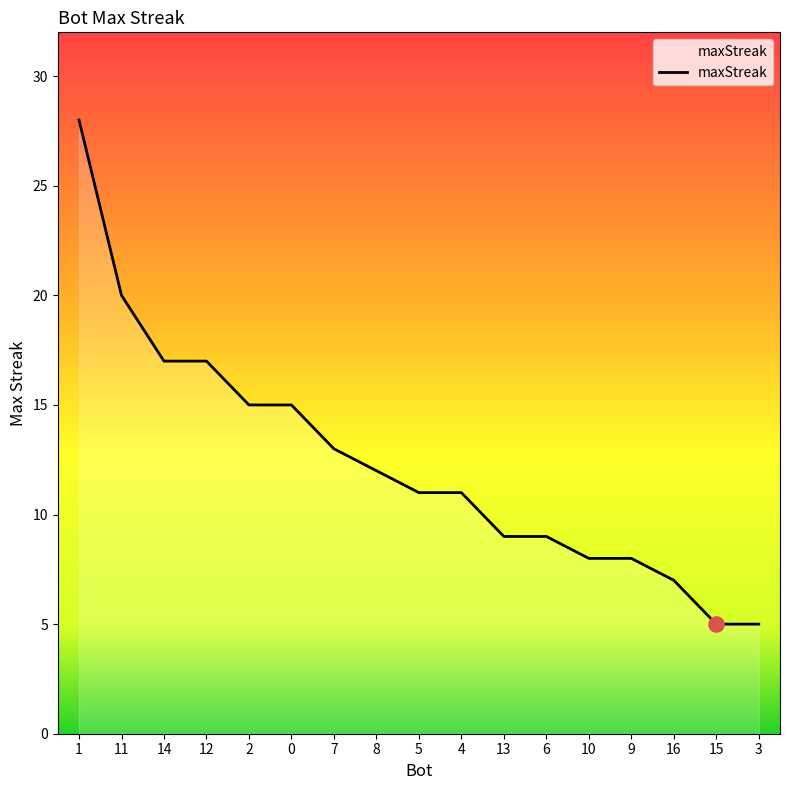

Between 0 and 11, which is larger?

11